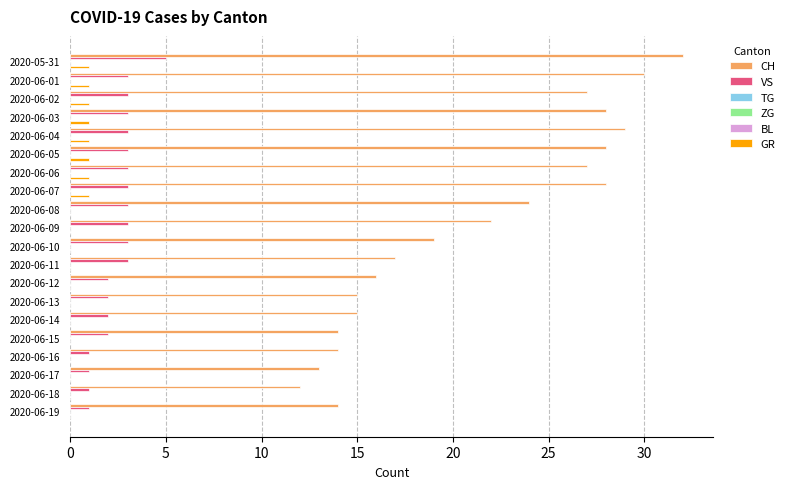

Is the value of TG at 9 greater than the value of GR at 19?

Yes